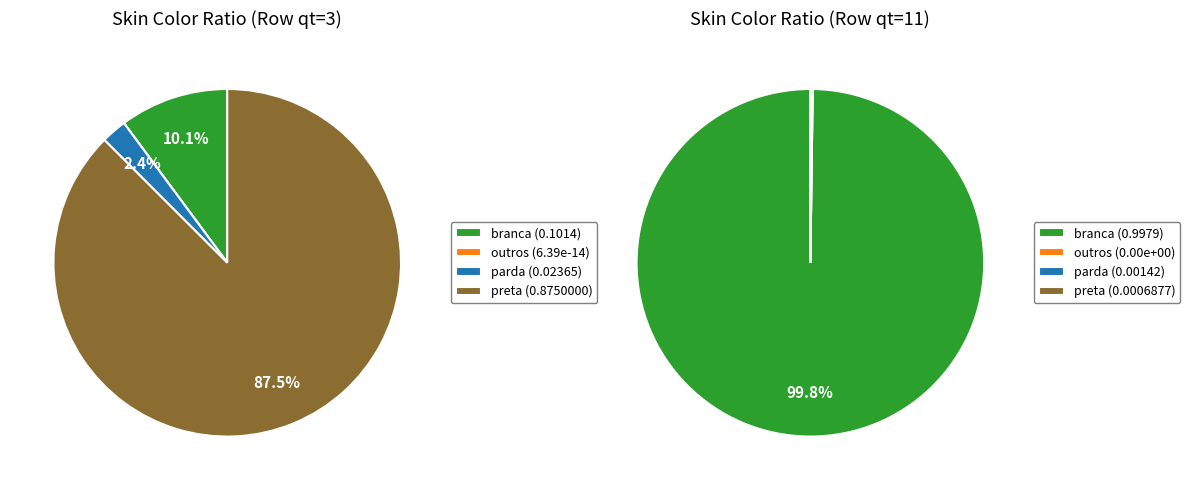

What percentage is NOT represented by 3?

90.8%